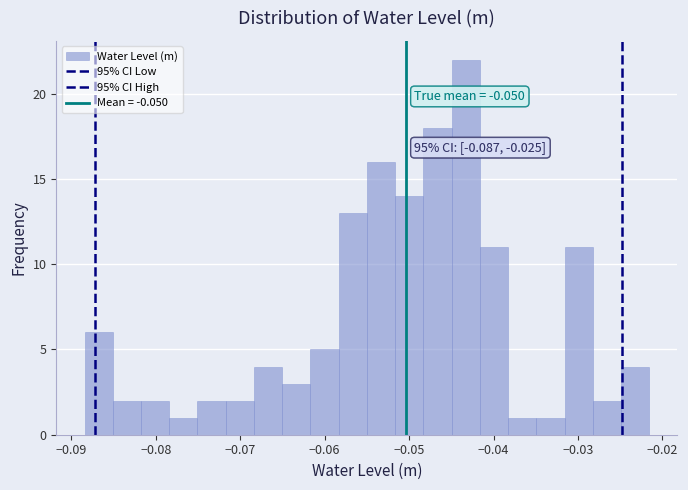

Around what value on the x-axis is the tallest bar? Give the approximate position of its centre, as read against the axis.

-0.043